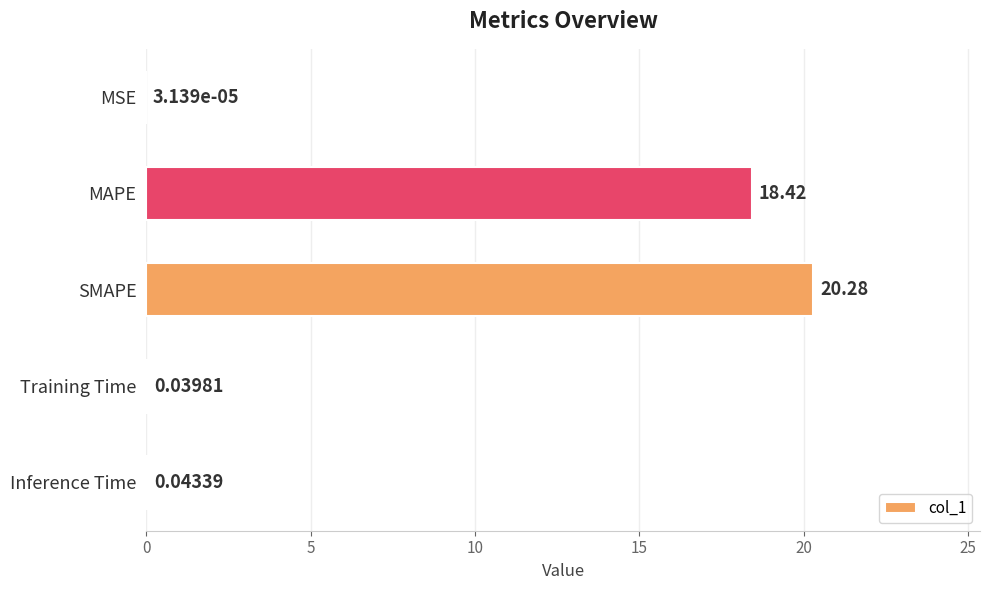

Which has a higher value, Training Time or Inference Time?

Inference Time